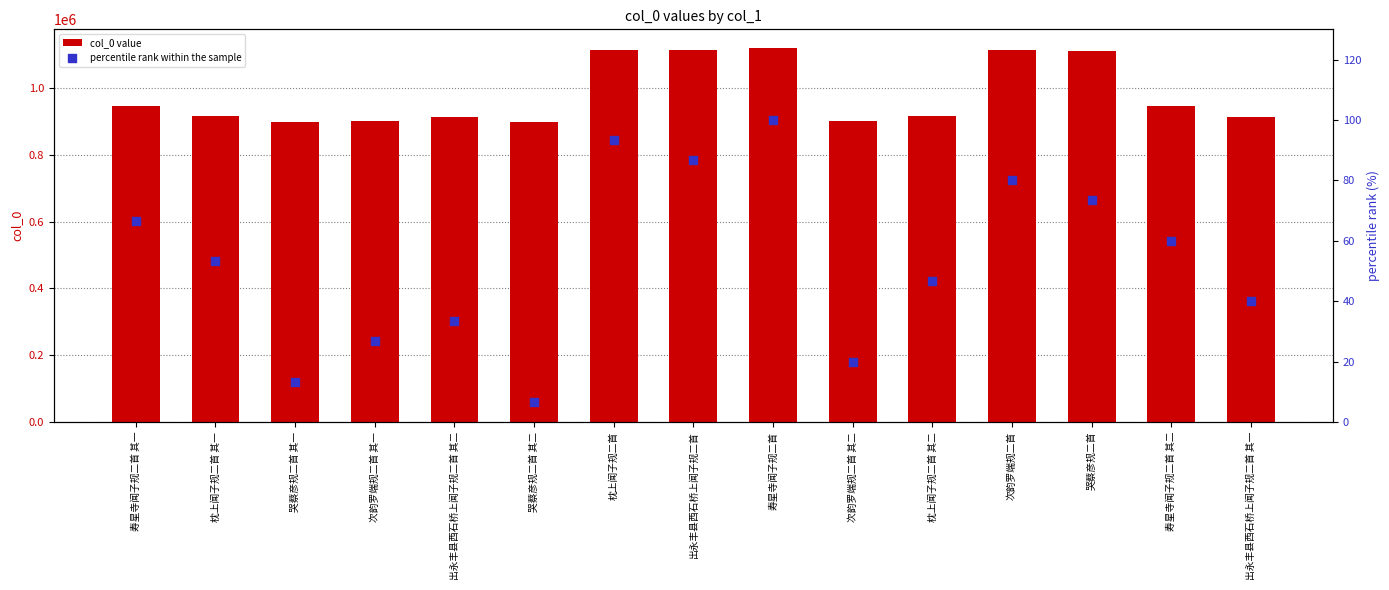

At which category is the sum across all series the highest?

寿星寺闻子规二首